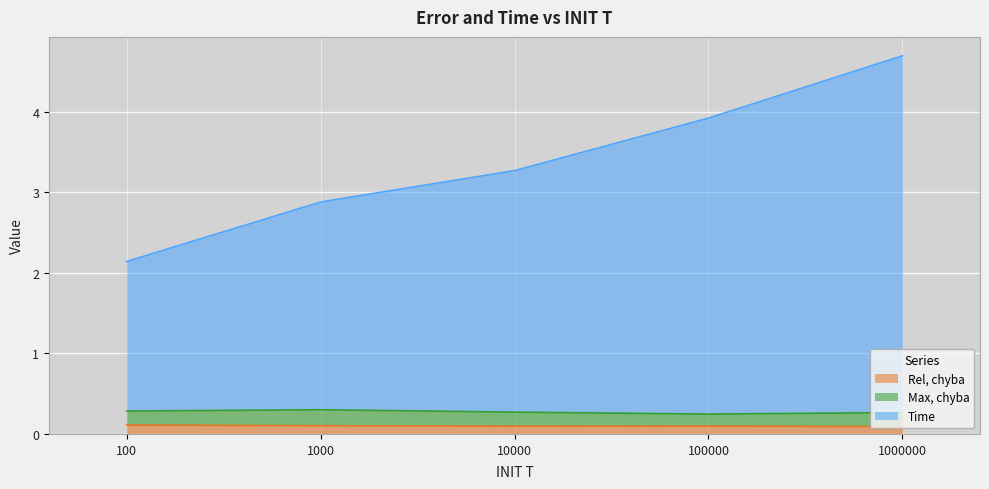

What is the minimum value shown in the chart?

0.1